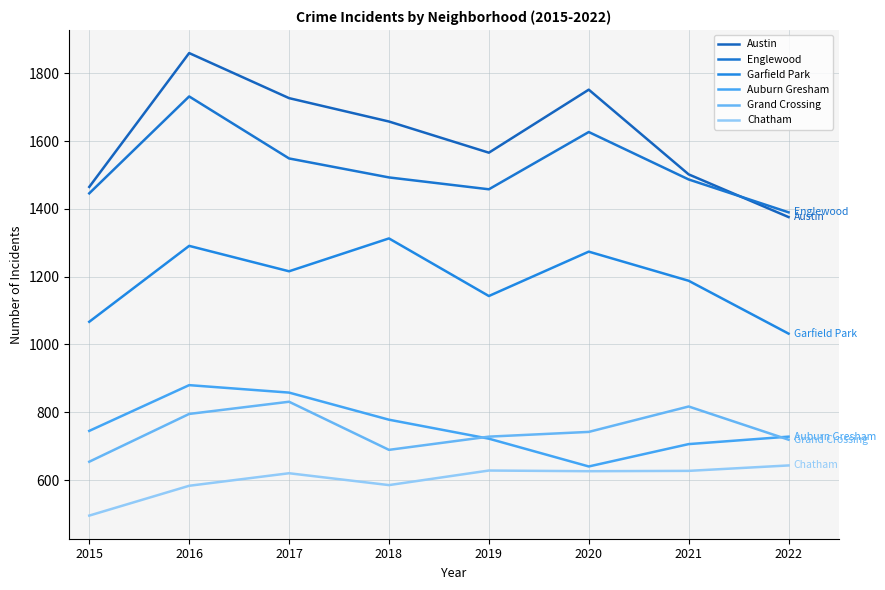

What is the difference between the highest and lowest values at 2020?

1126